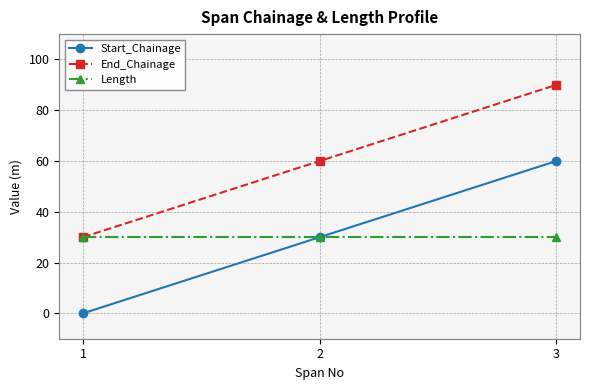

What is the sum of all Length values?

90